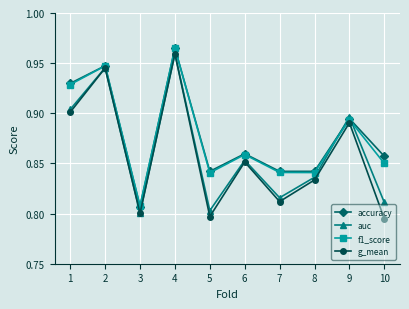

At which category does f1_score reach its first local valley?

3